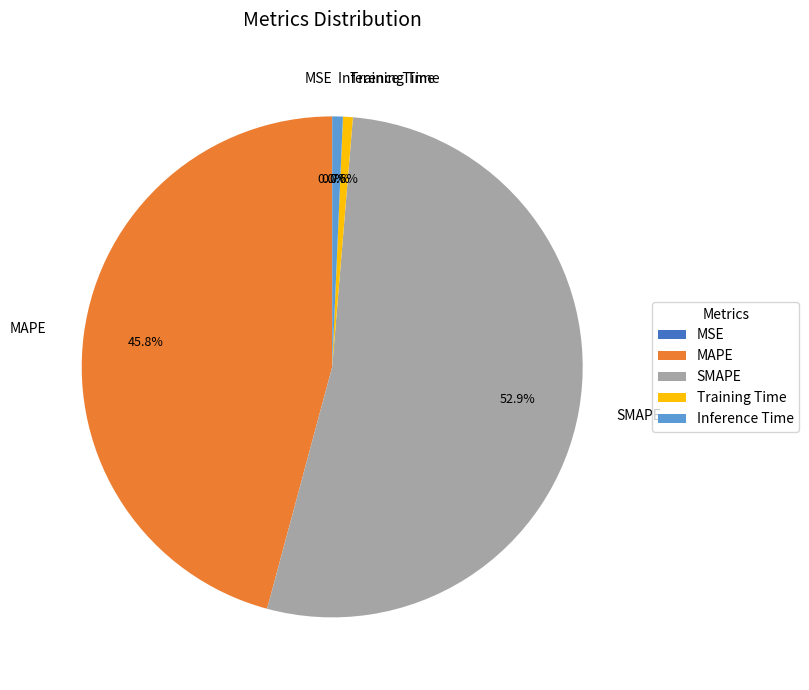

Which has a higher value, Training Time or MAPE?

MAPE